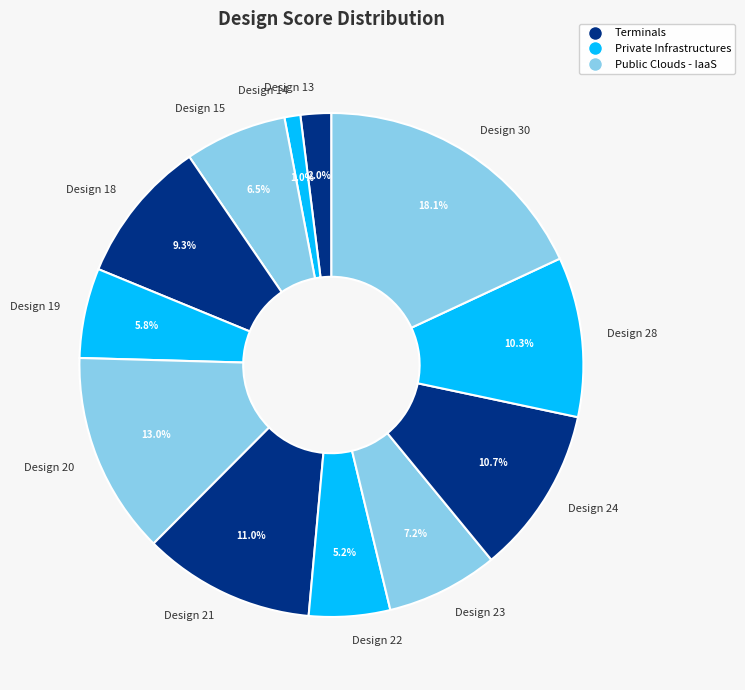

How many segments does this pie chart have?

12